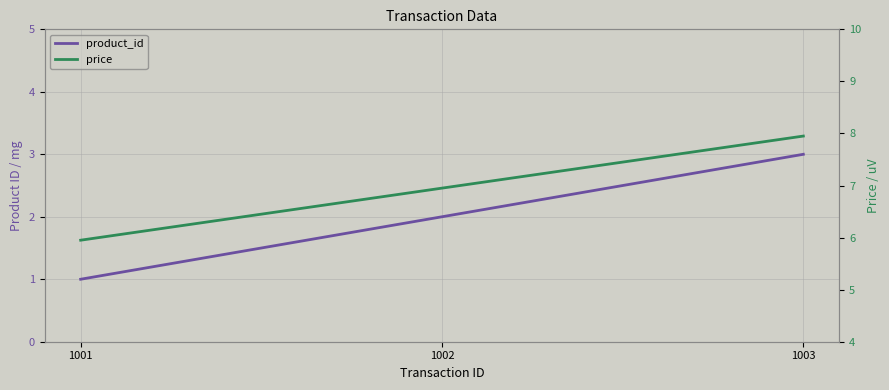

Is it true that product_id equals 3.0 at 1003?

True